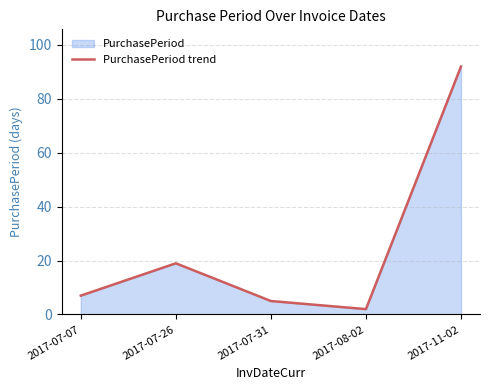

How many lines are shown in the chart?

1